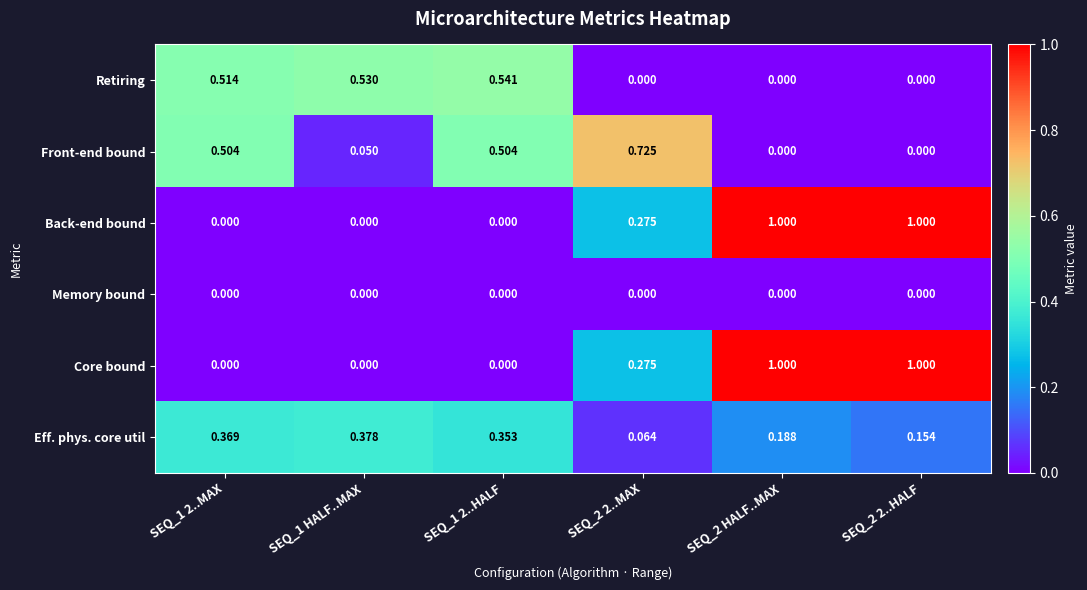

Is the value of Back-end bound at SEQ_1 2..HALF greater than the value of Retiring at SEQ_1 2..MAX?

No